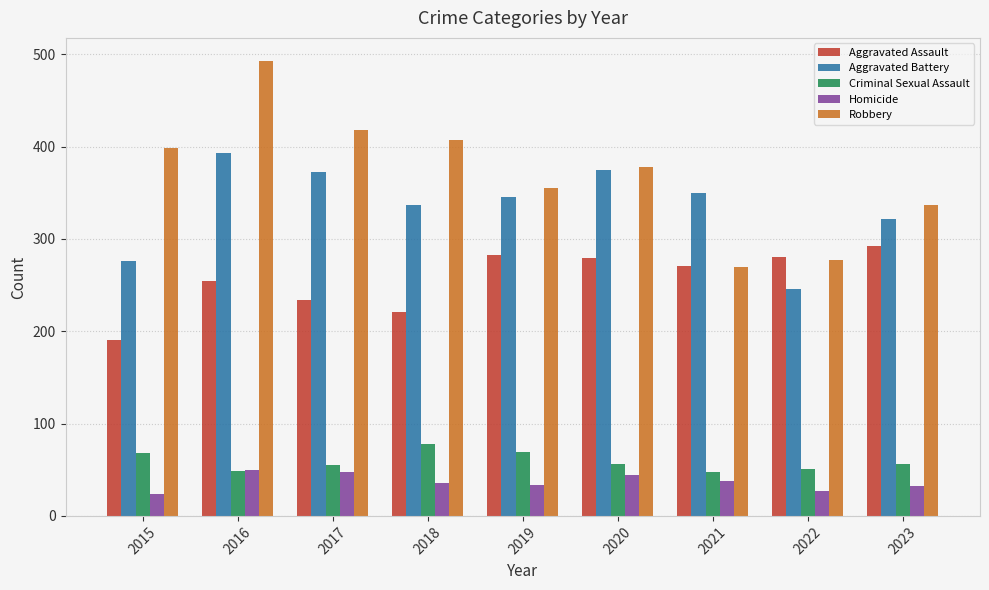

Is it true that Robbery equals 452 at 2023?

False